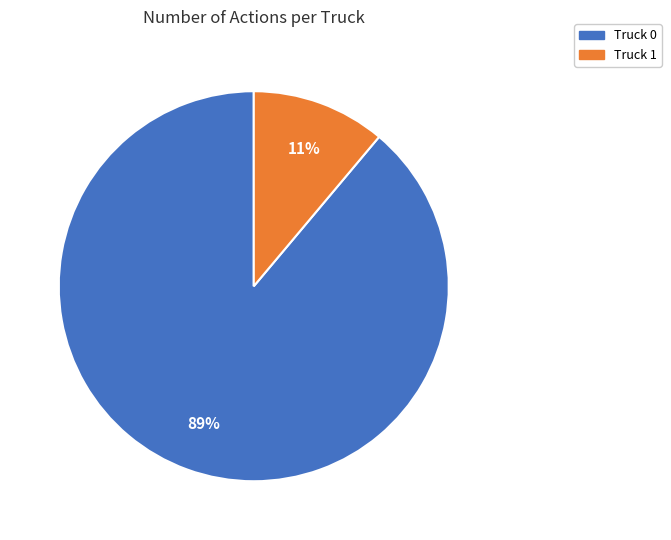

What is the smallest slice in the pie chart?

Truck 1